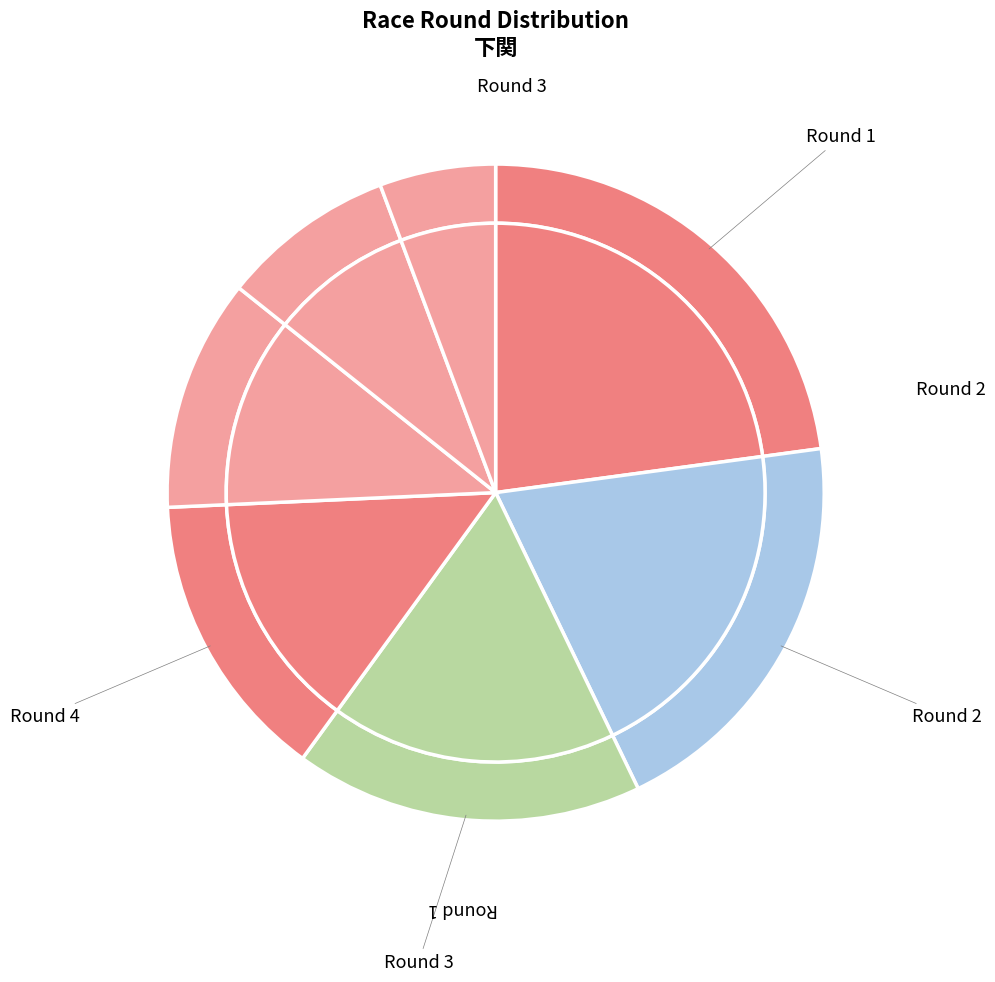

What percentage is the Round 5 slice, to the nearest percent?

7%